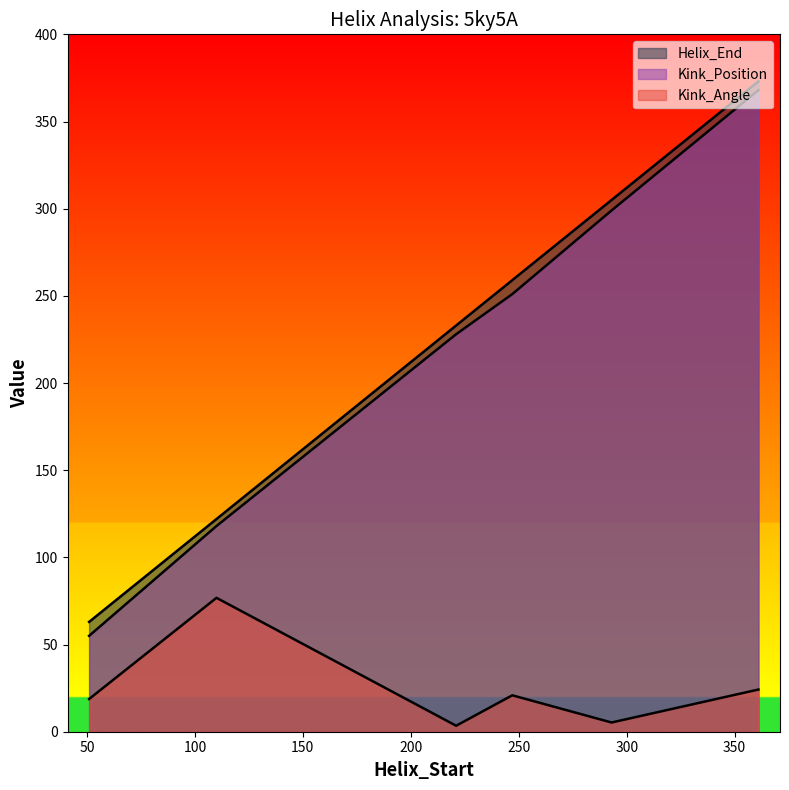

True or false: Kink_Angle and Kink_Position cross at least once.

False